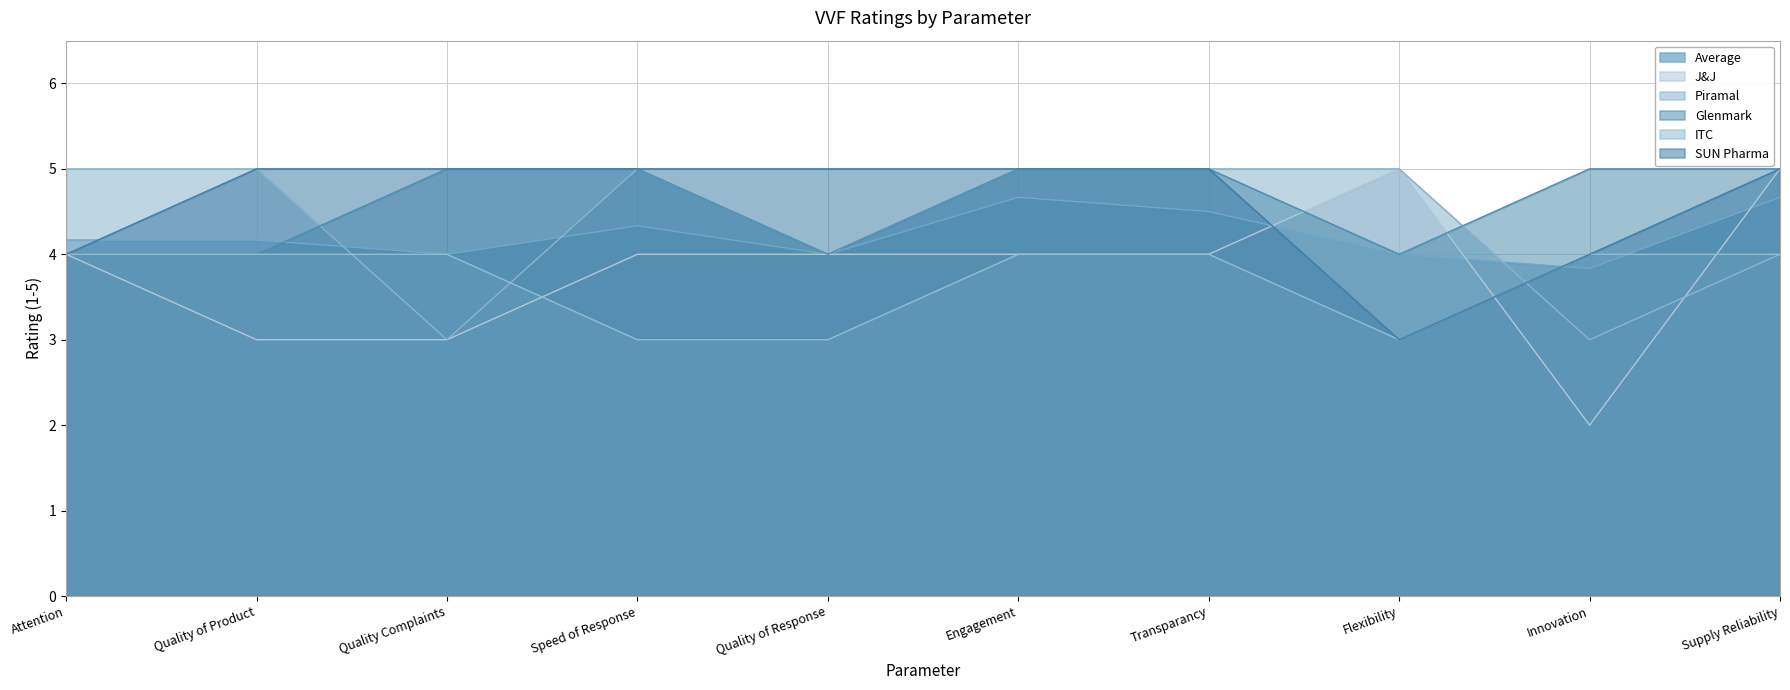

Which series ends up on top after the final intersection of ITC and Average?

Average